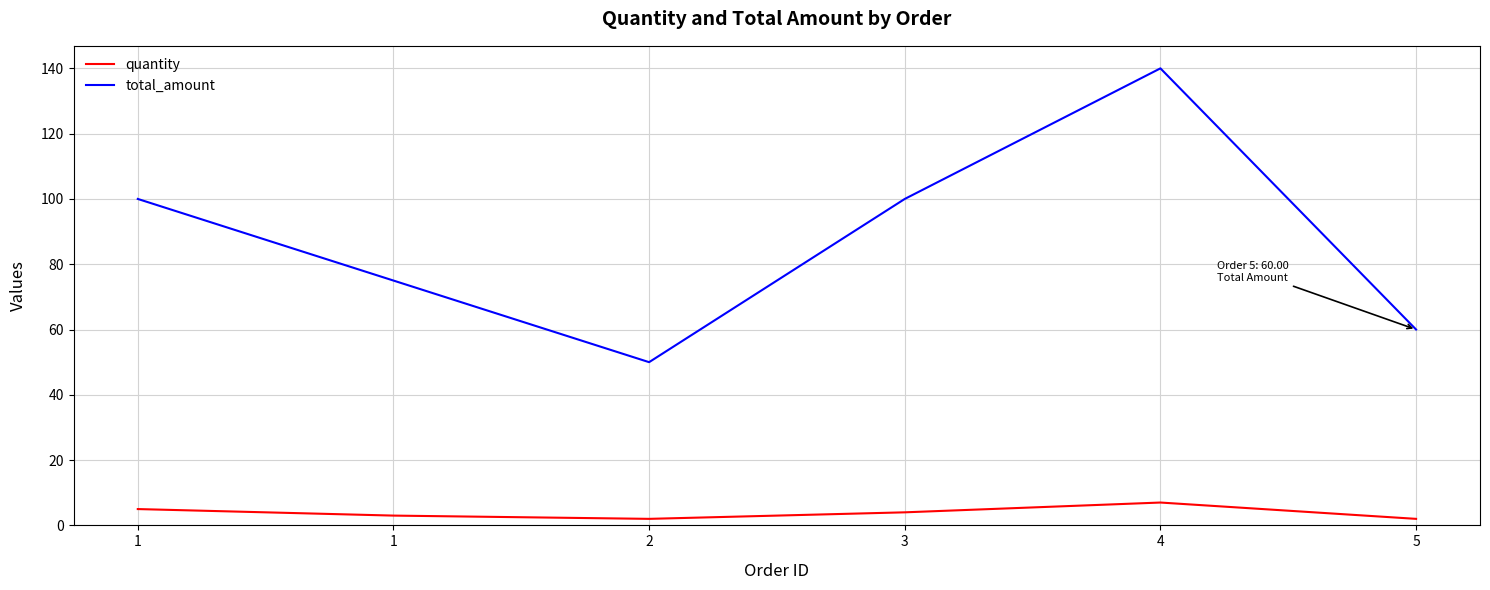

What are all the series names shown in the legend?

quantity, total_amount